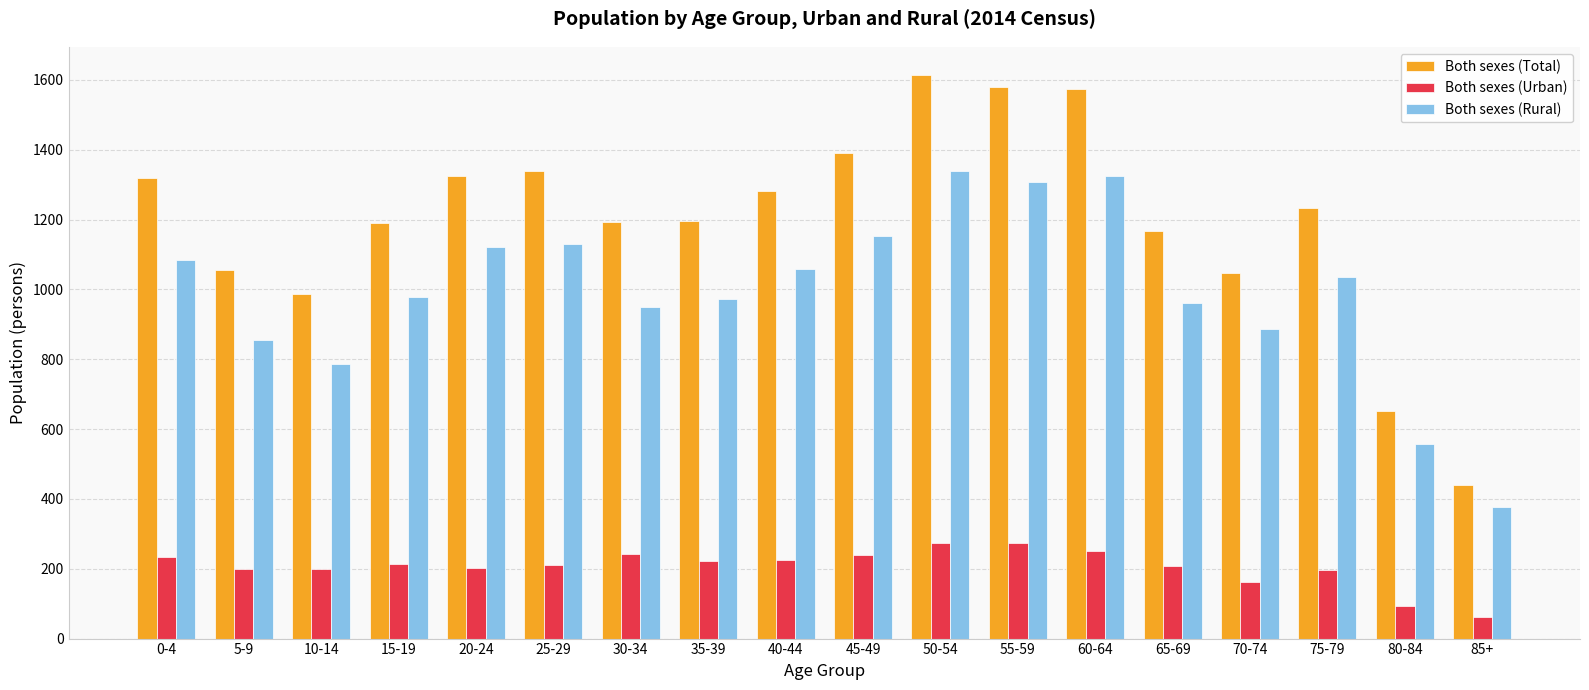

List the series in order of their overall mean, highest first.

Both sexes (Total), Both sexes (Rural), Both sexes (Urban)